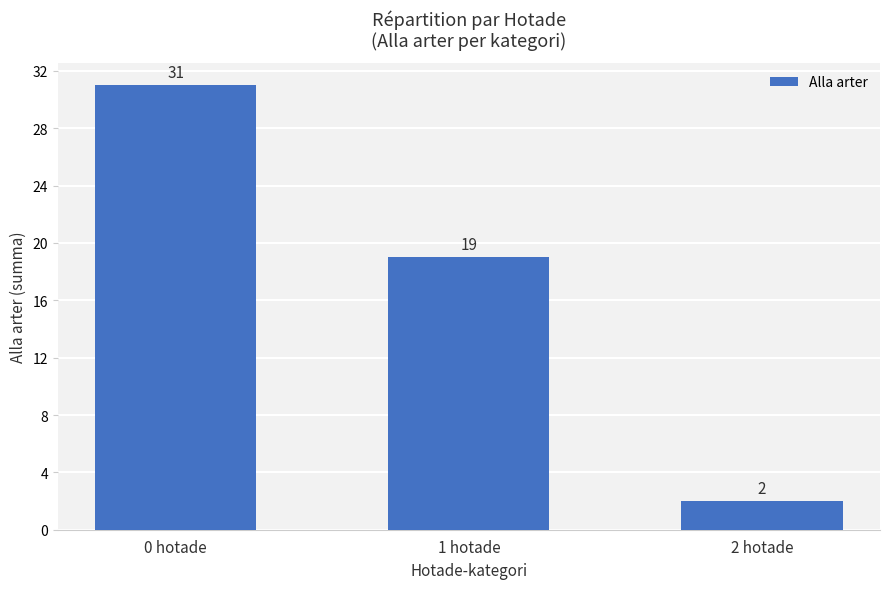

List the labels in order of value, largest first.

0 hotade, 1 hotade, 2 hotade